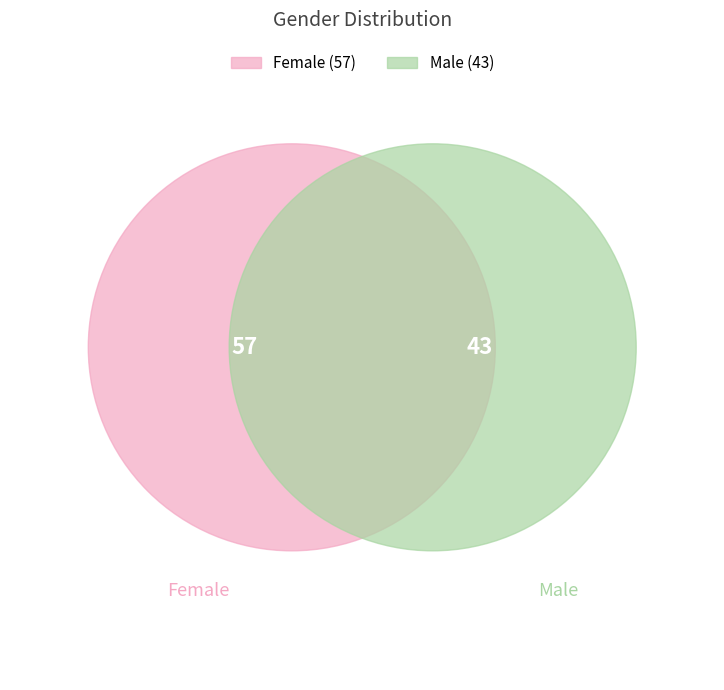

To the nearest percent, what percentage of the pie is Female?

57%